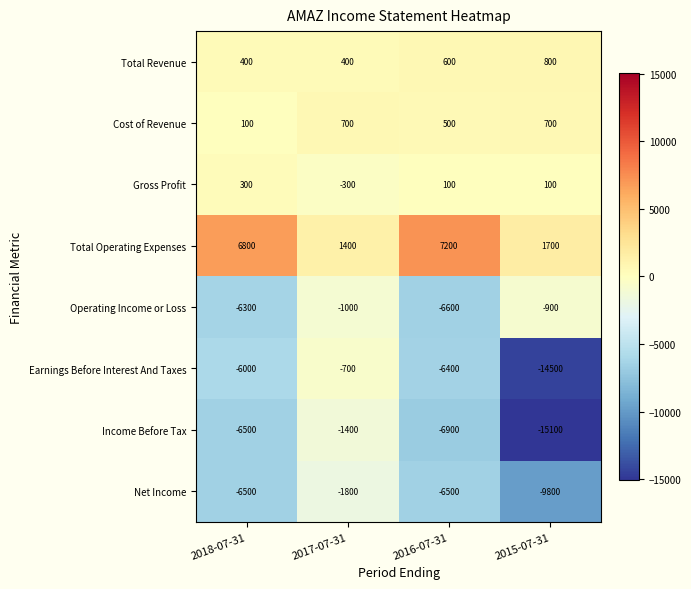

What is the difference between the Gross Profit values at 2017-07-31 and 2015-07-31?

400